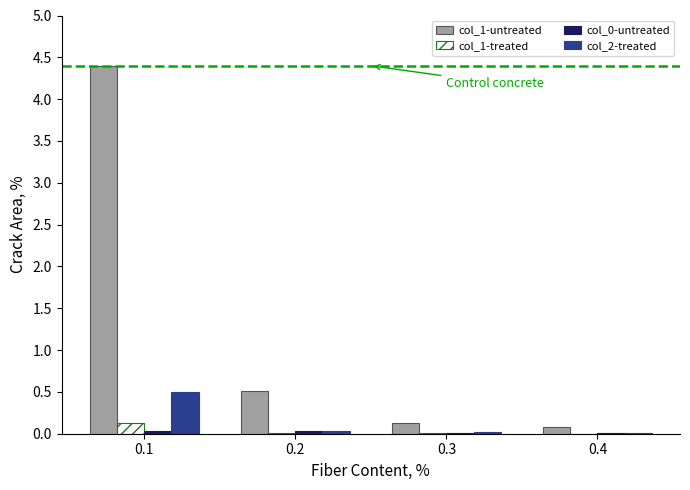

Which series has the largest range (max minus min)?

col_1-untreated